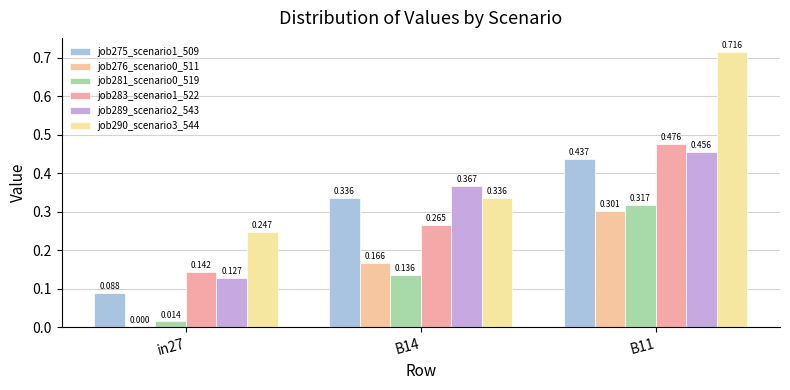

Which category has the highest value in the job283_scenario1_522 series?

B11